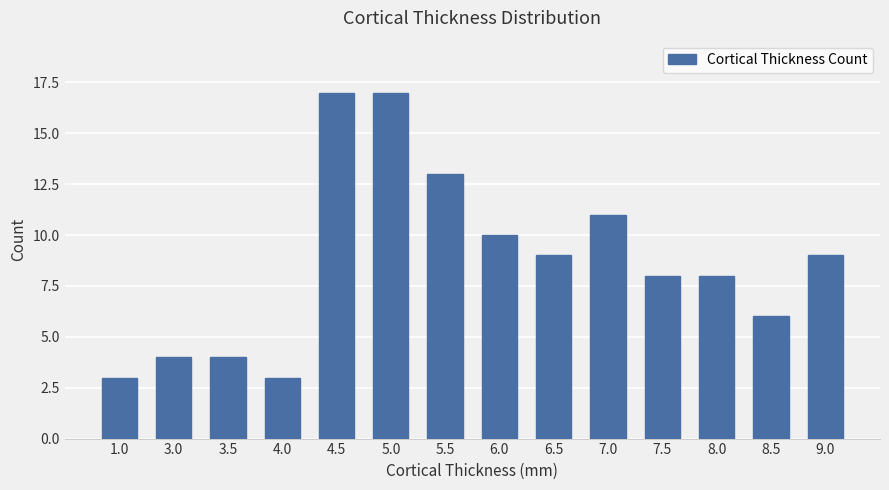

How many series are shown in this chart?

1